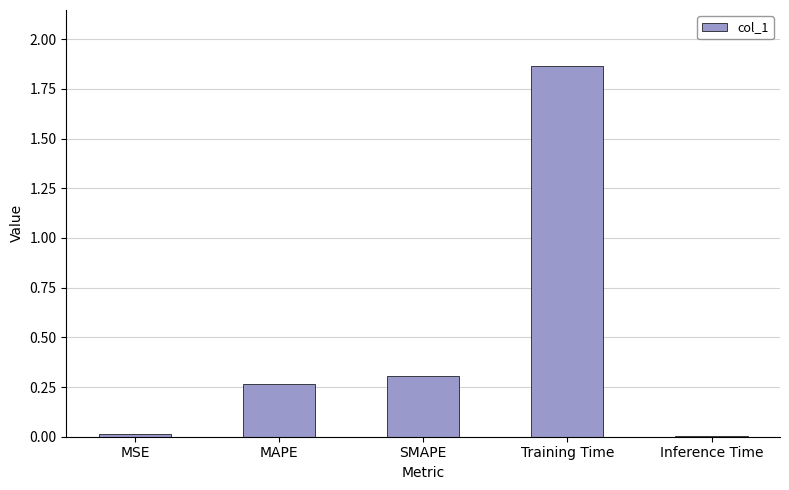

Which label corresponds to the largest value in the chart?

Training Time